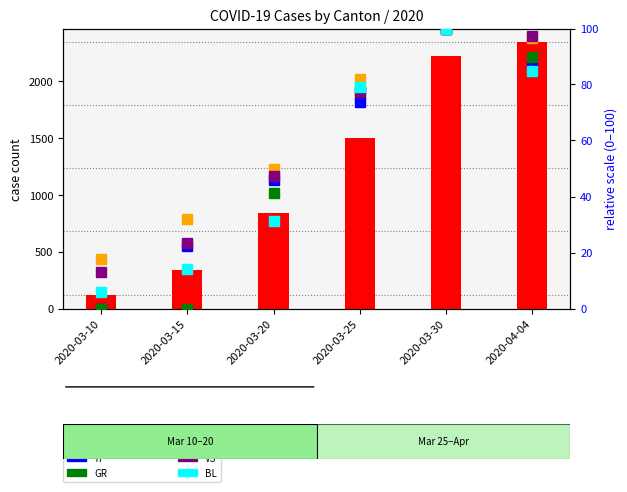

Rank the series at 2020-03-15 from lowest to highest value.

GR, BL, TI, VS, JU, CH total cases